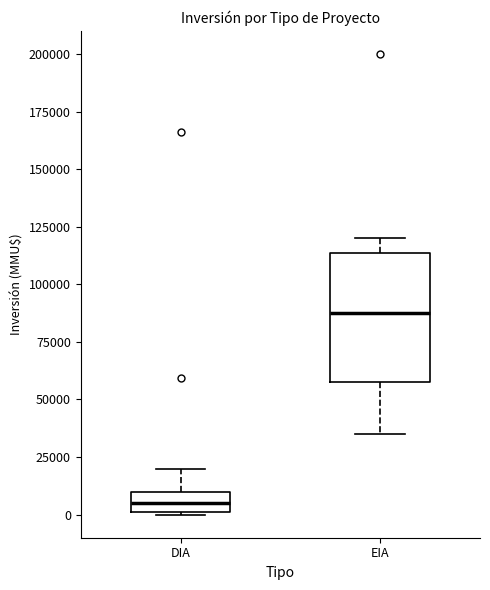

Reading left to right, read every box against the y-axis: the position of its median line, the range the box covers, and the ends of its whiskers. The values are not printed on the chart, so give them approximately, as read against the axis.

DIA: median 5000, box 0 to 10000, whiskers 0 to 20000
EIA: median 90000, box 60000 to 115000, whiskers 35000 to 120000